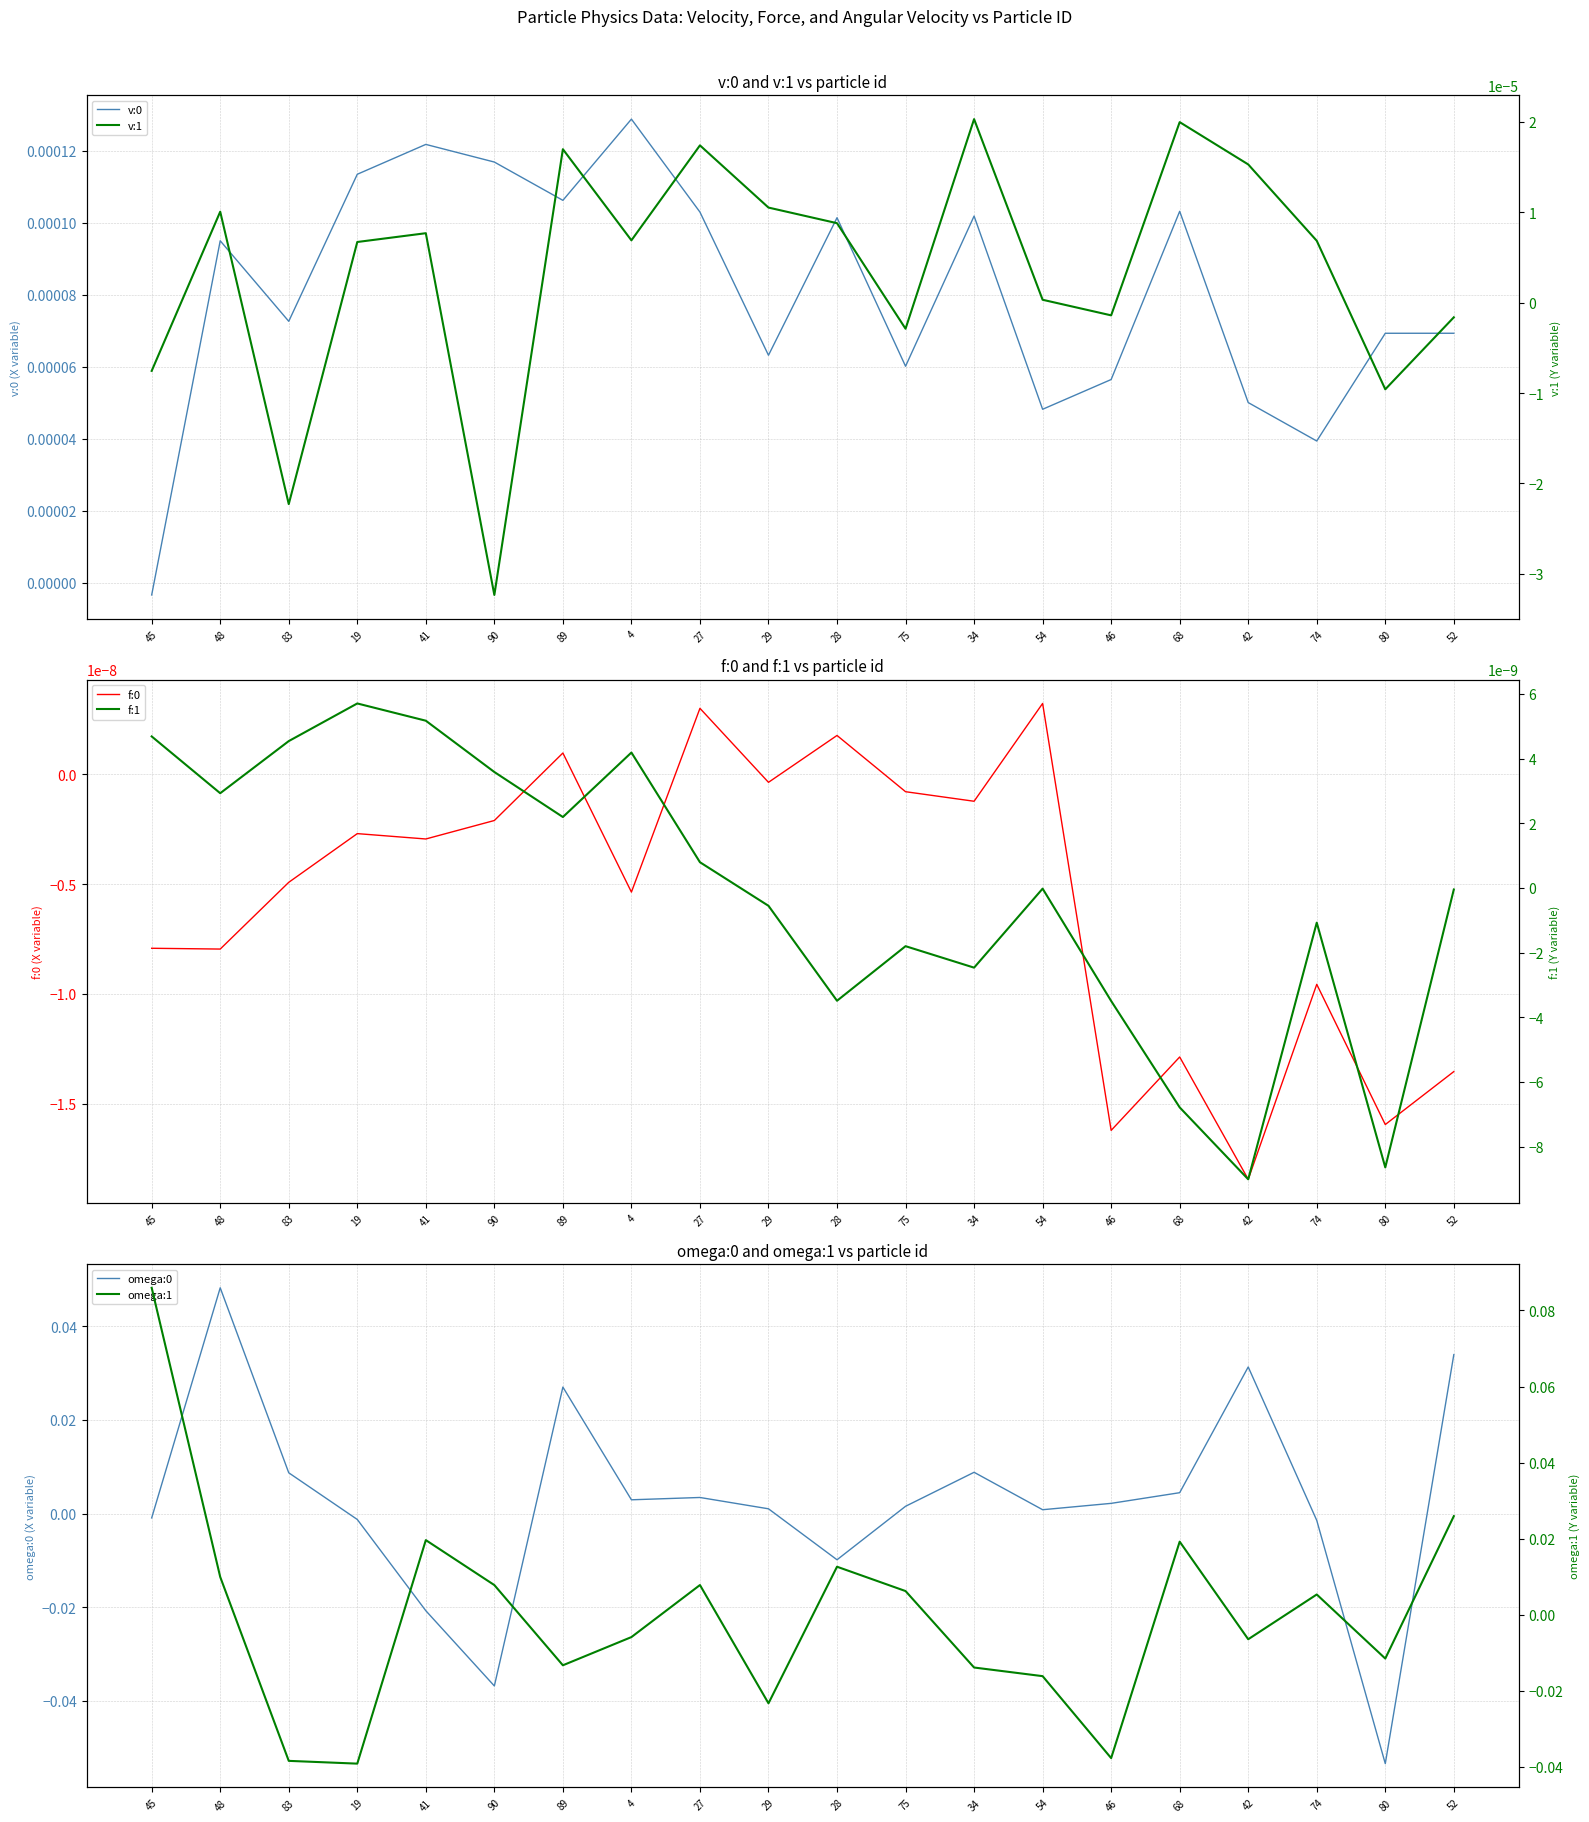

What is the label of the 3rd point from the left?

83